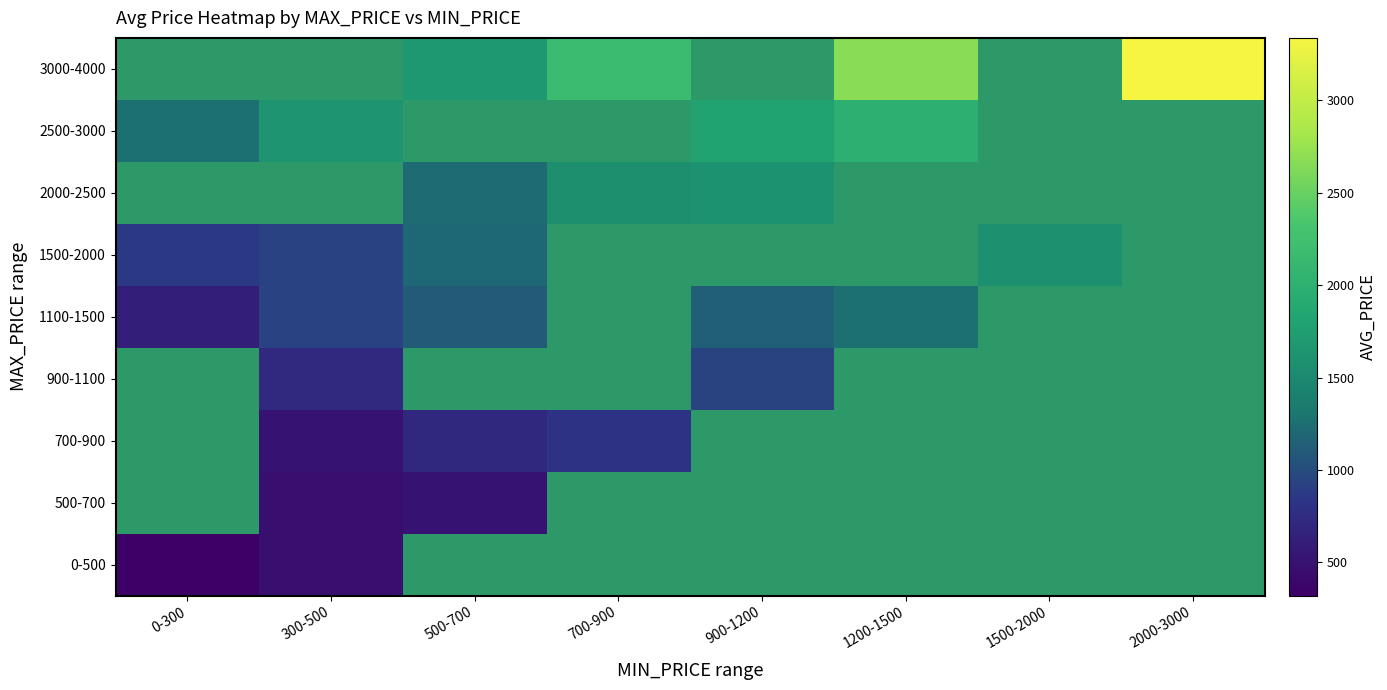

List the labels in order of 3000-4000 value, smallest first.

0-300, 300-500, 500-700, 700-900, 900-1200, 1200-1500, 1500-2000, 2000-3000